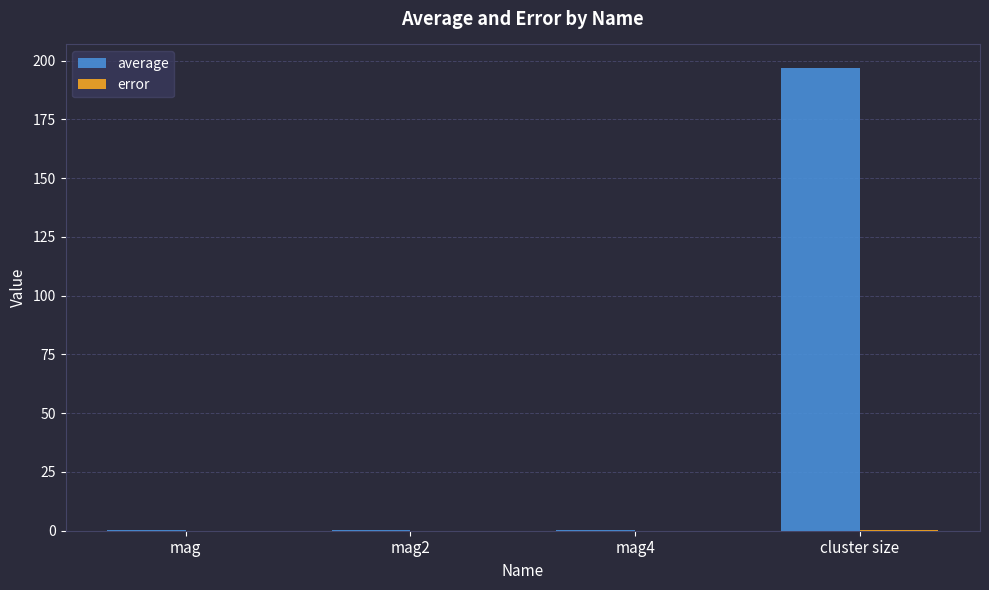

What is the sum of all average values?

197.7